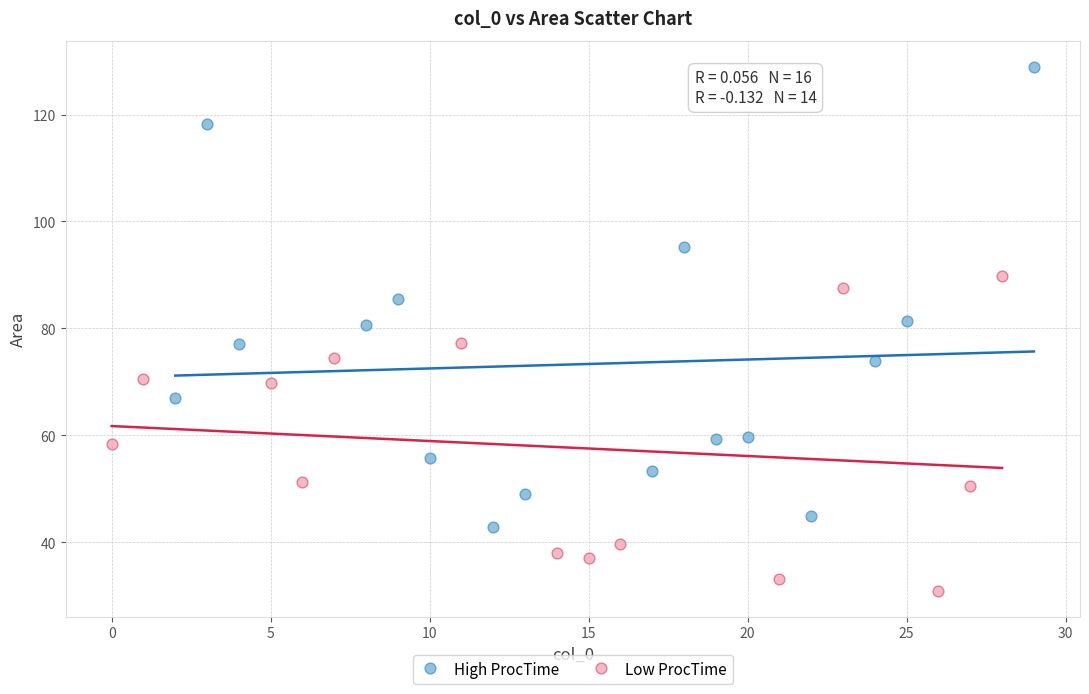

Which series reaches the maximum Y coordinate?

High ProcTime